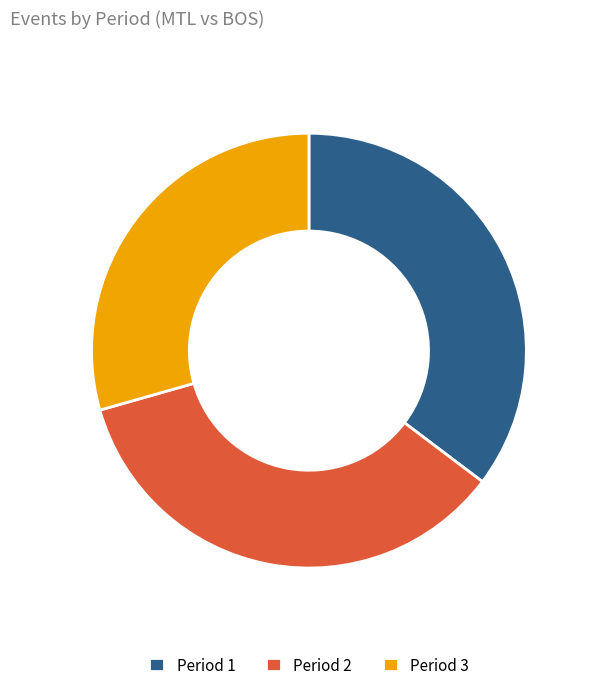

The Period 2 slice represents 35% of the pie. True or false?

True